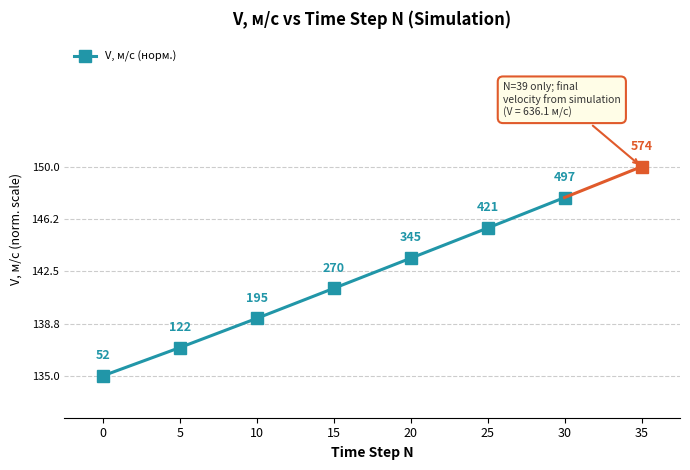

How many data points are less than 141?

3